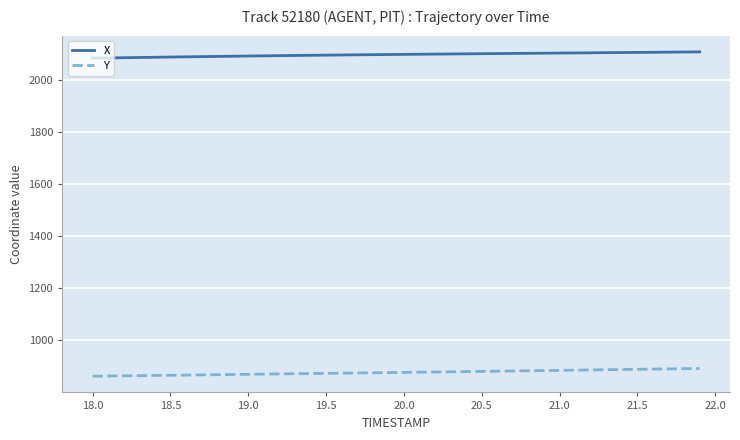

Which series has the largest total across all categories?

X